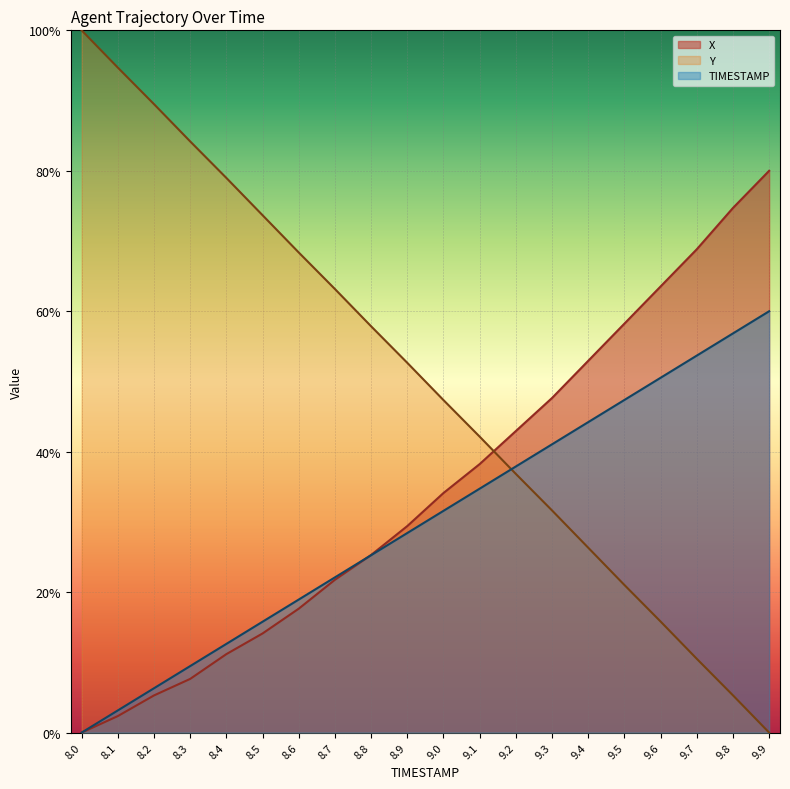

Between which two adjacent categories do TIMESTAMP and Y first intersect?

9.1 and 9.2